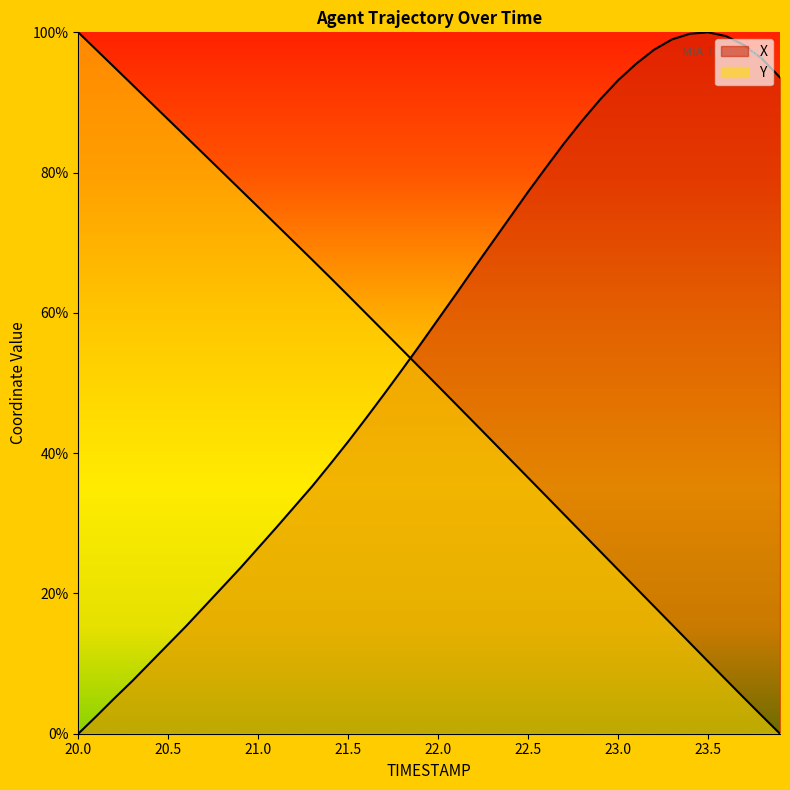

How many values in the X series exceed 59?

20